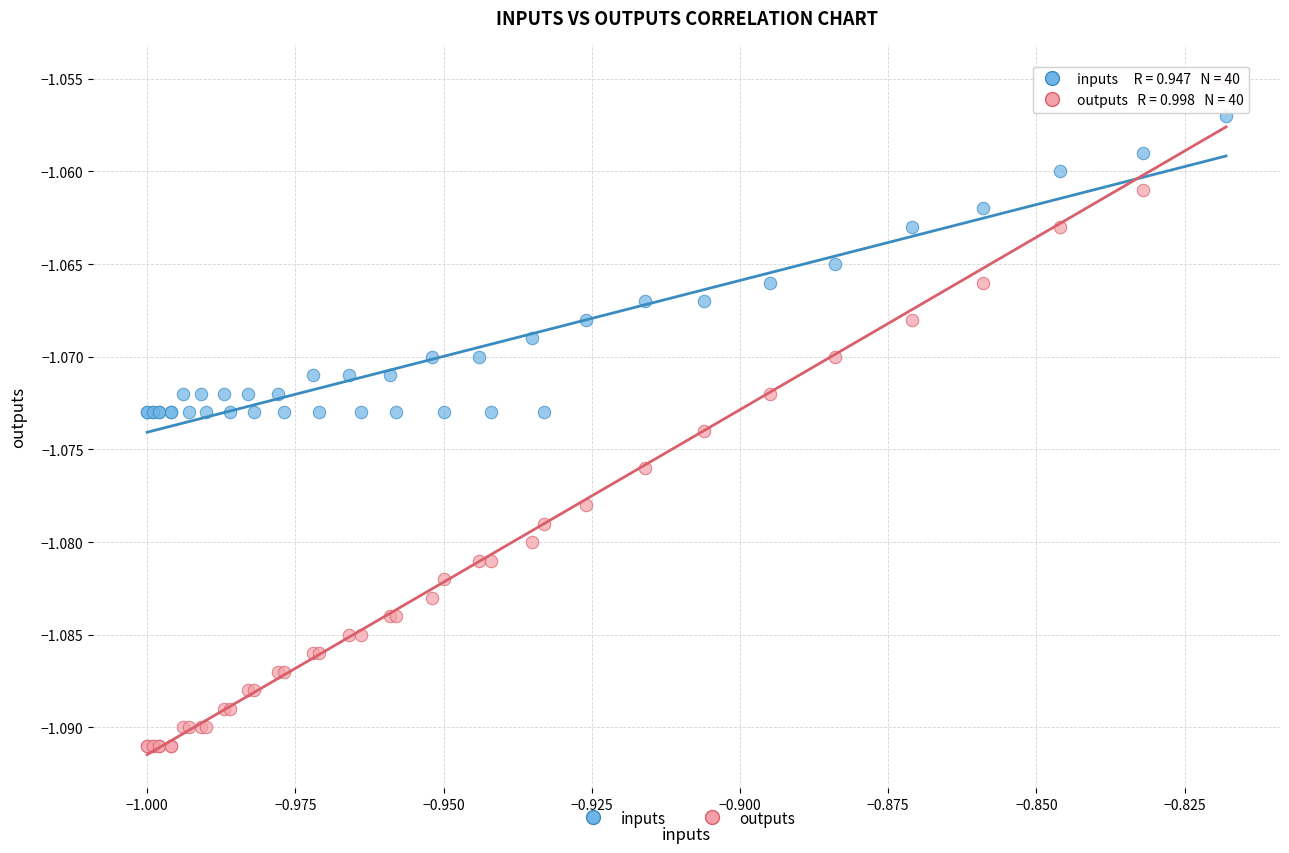

Which series reaches the maximum Y coordinate?

outputs